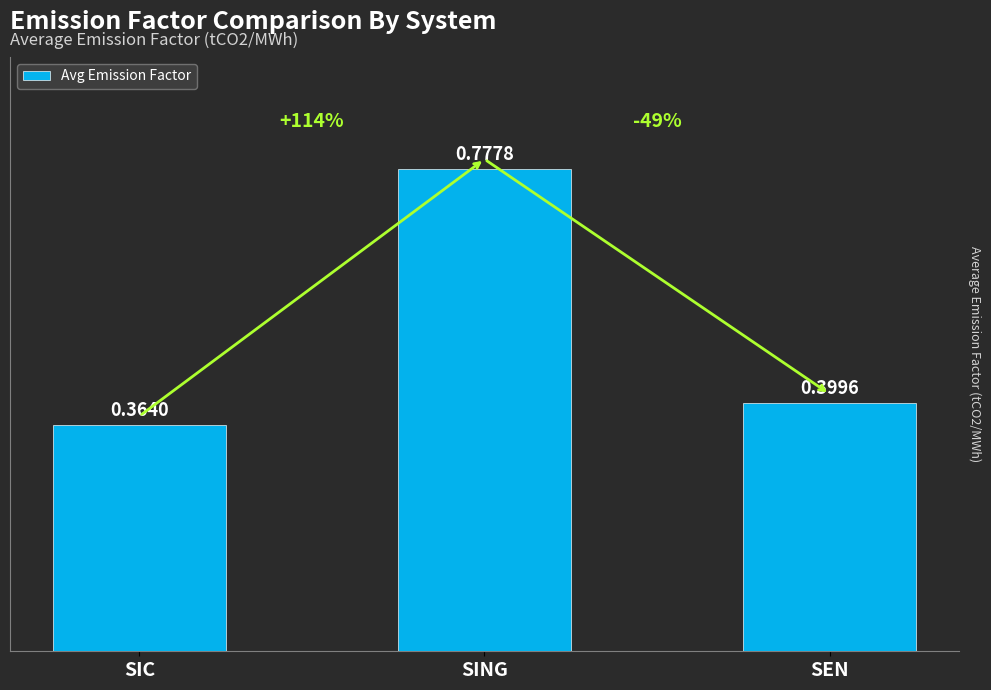

What is the change in value from SING to SEN?

-0.4